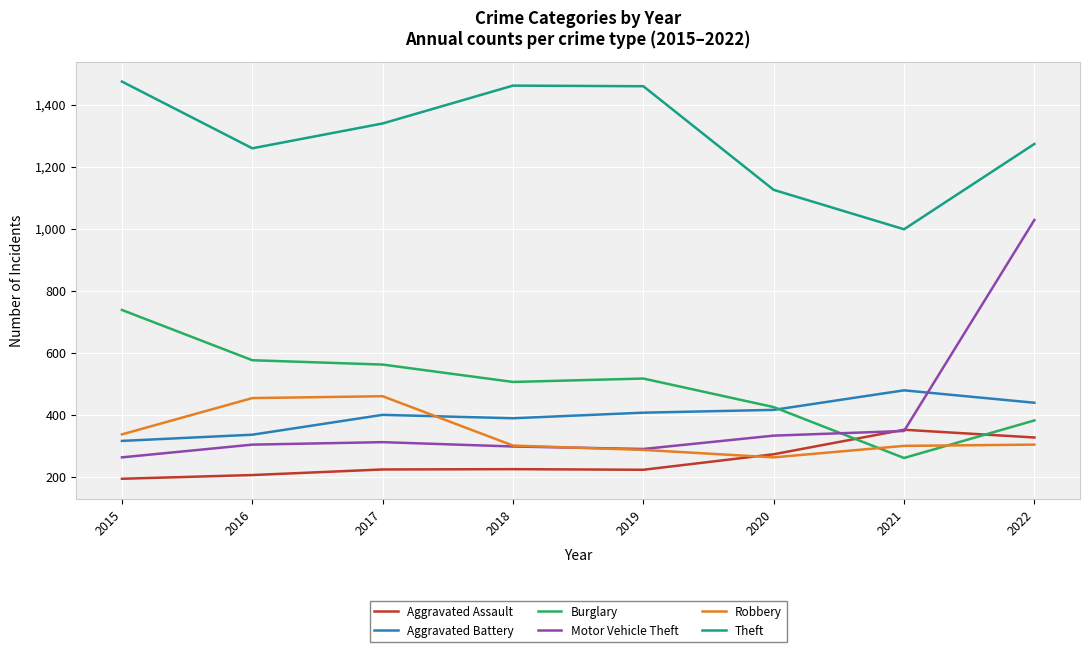

The Theft series shows 1259 at 2016. True or false?

True